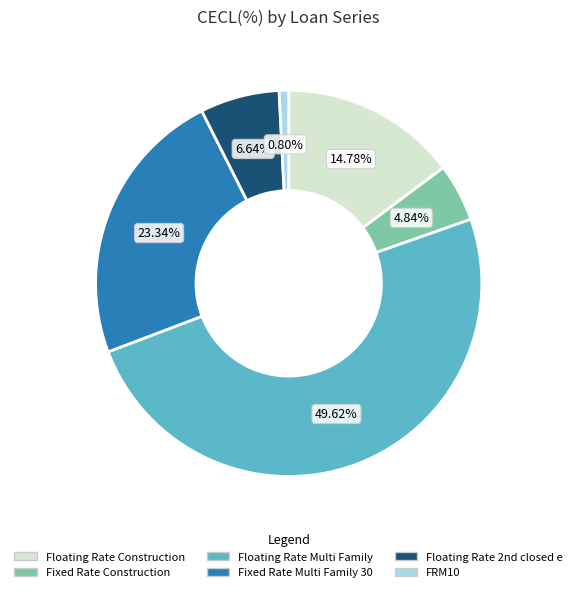

Is it true that Floating Rate Multi Family is 64% of the pie?

False